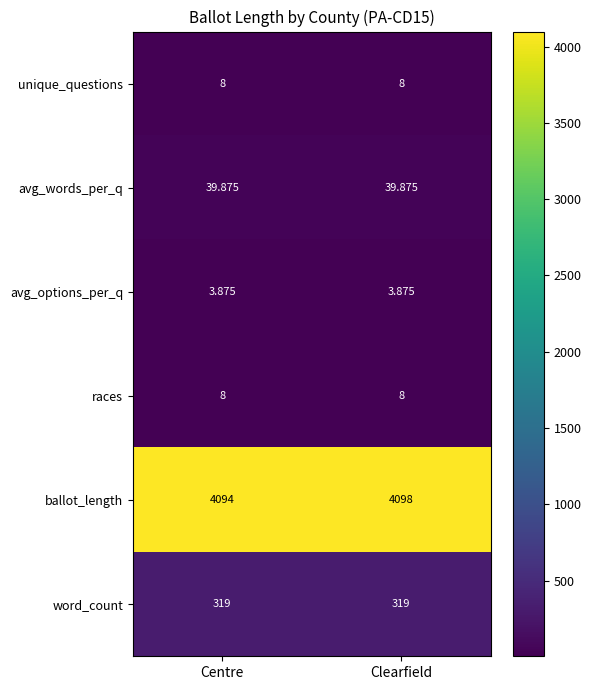

Which label corresponds to the largest value in the chart?

Clearfield